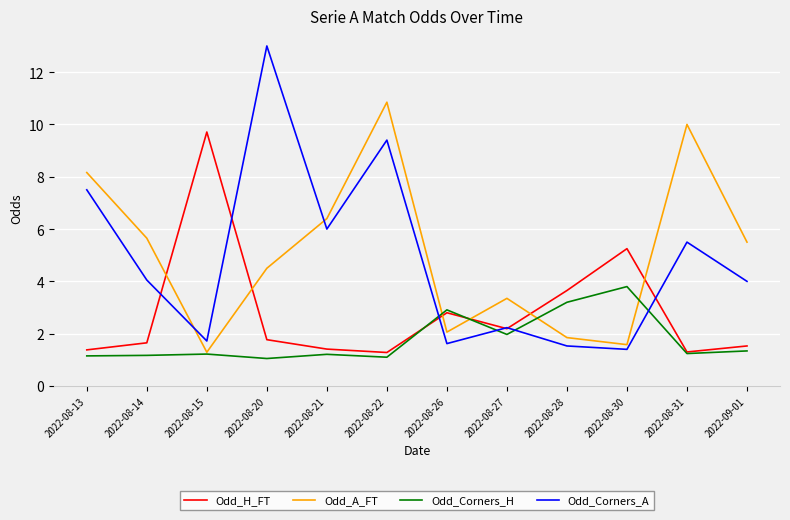

Which series has the widest spread of values?

Odd_Corners_A